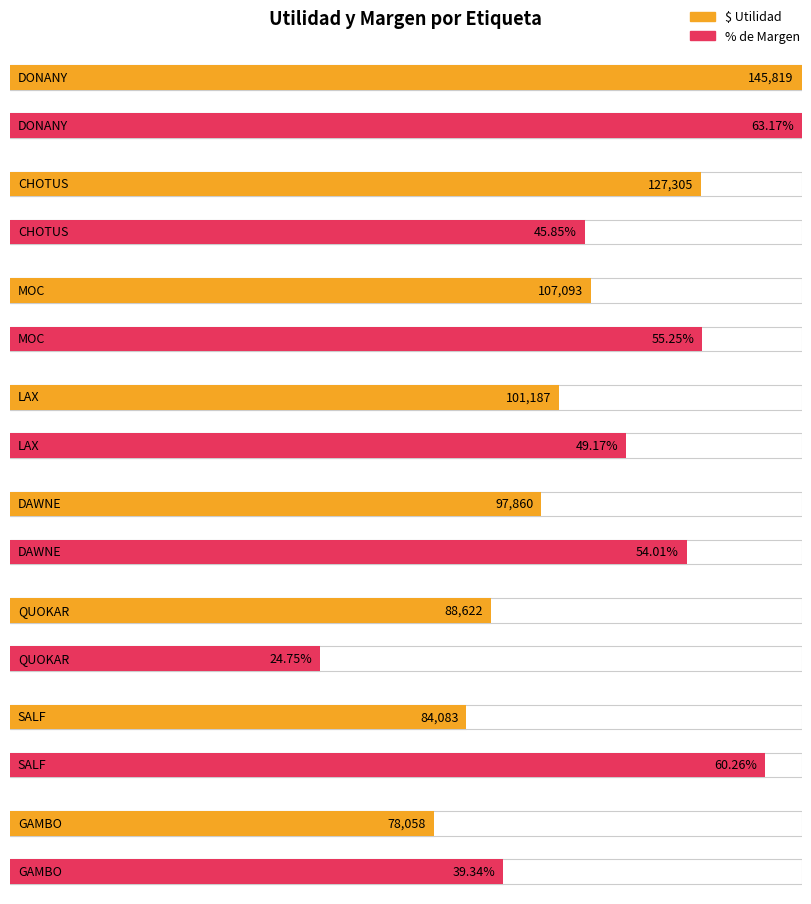

At which category is the sum across all series the highest?

DONANY